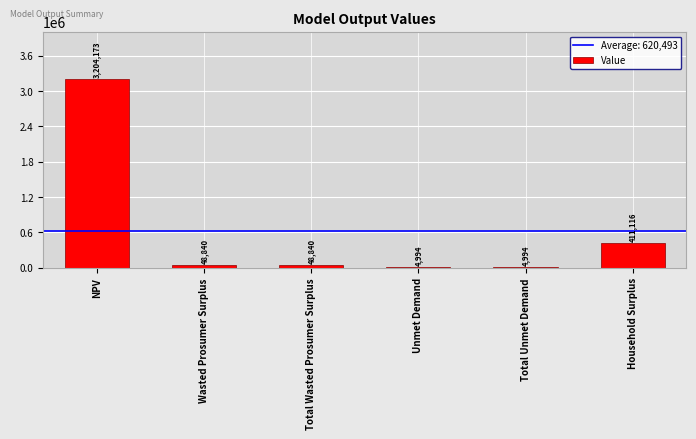

What is the greatest value displayed?

3204173.4